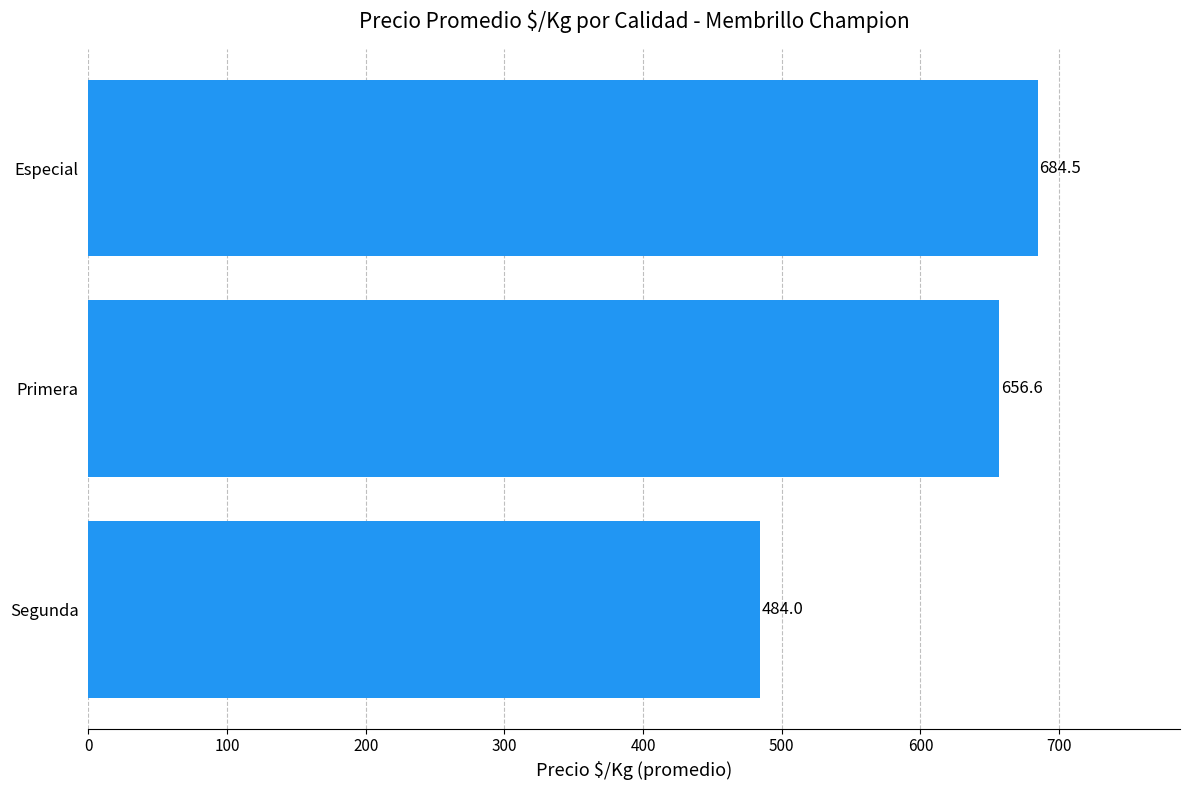

Rank the categories by value from lowest to highest.

Segunda, Primera, Especial